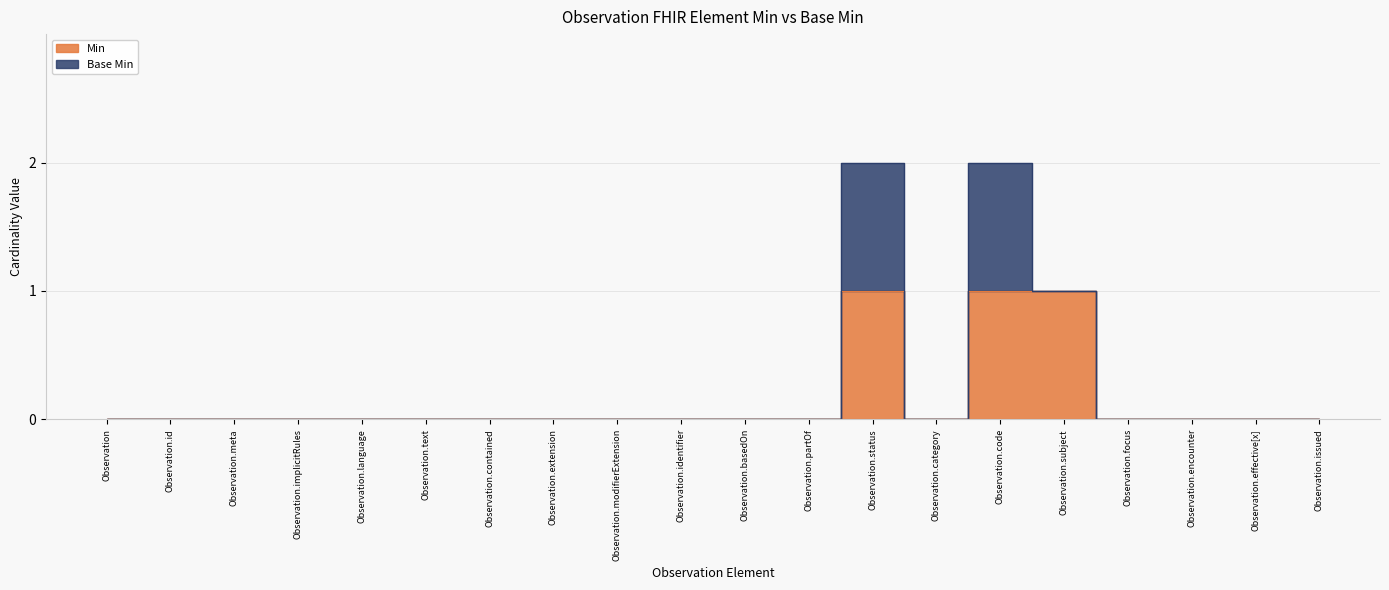

What is the approximate value at Observation.code?

1